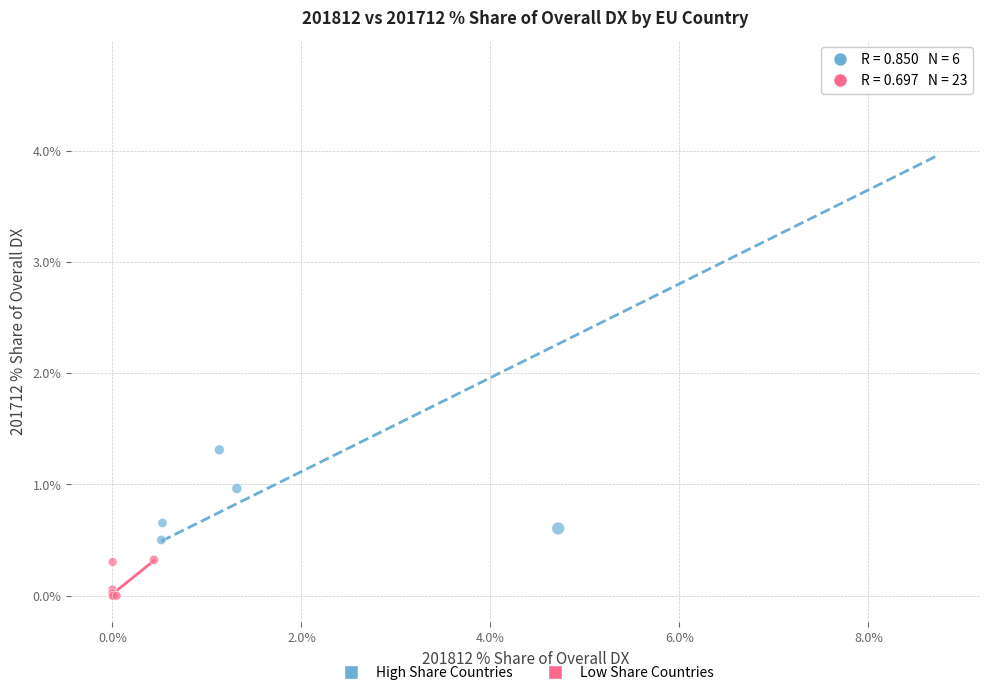

Which series reaches the minimum Y coordinate?

Low Share Countries